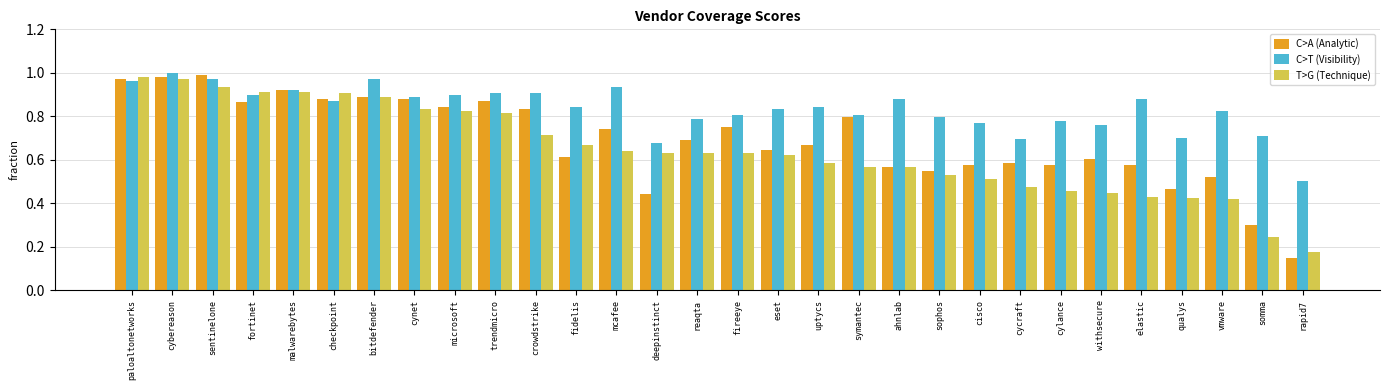

What is the spread (max minus min) of values at sophos?

0.3